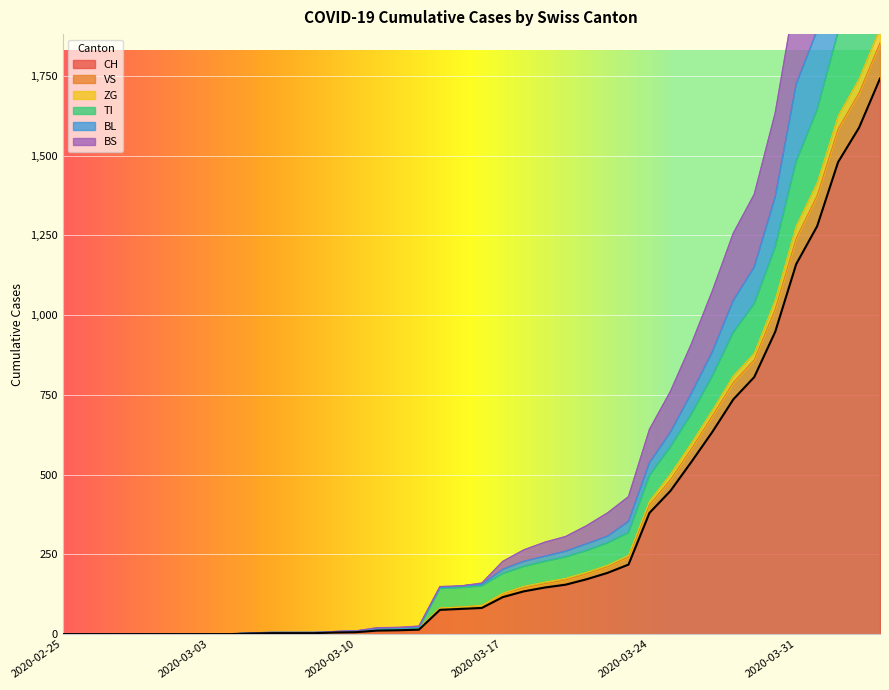

What are all the series names shown in the legend?

CH, VS, ZG, TI, BL, BS